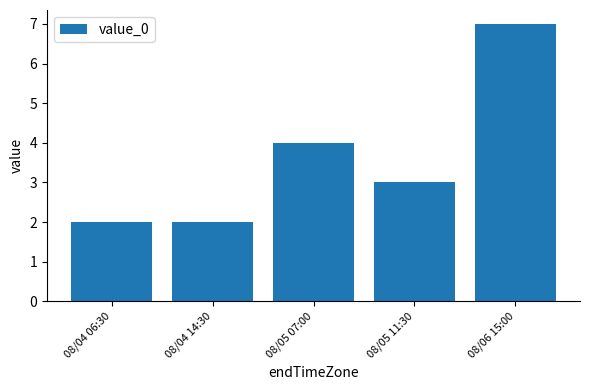

What is the value of the 4th bar from the left?

3